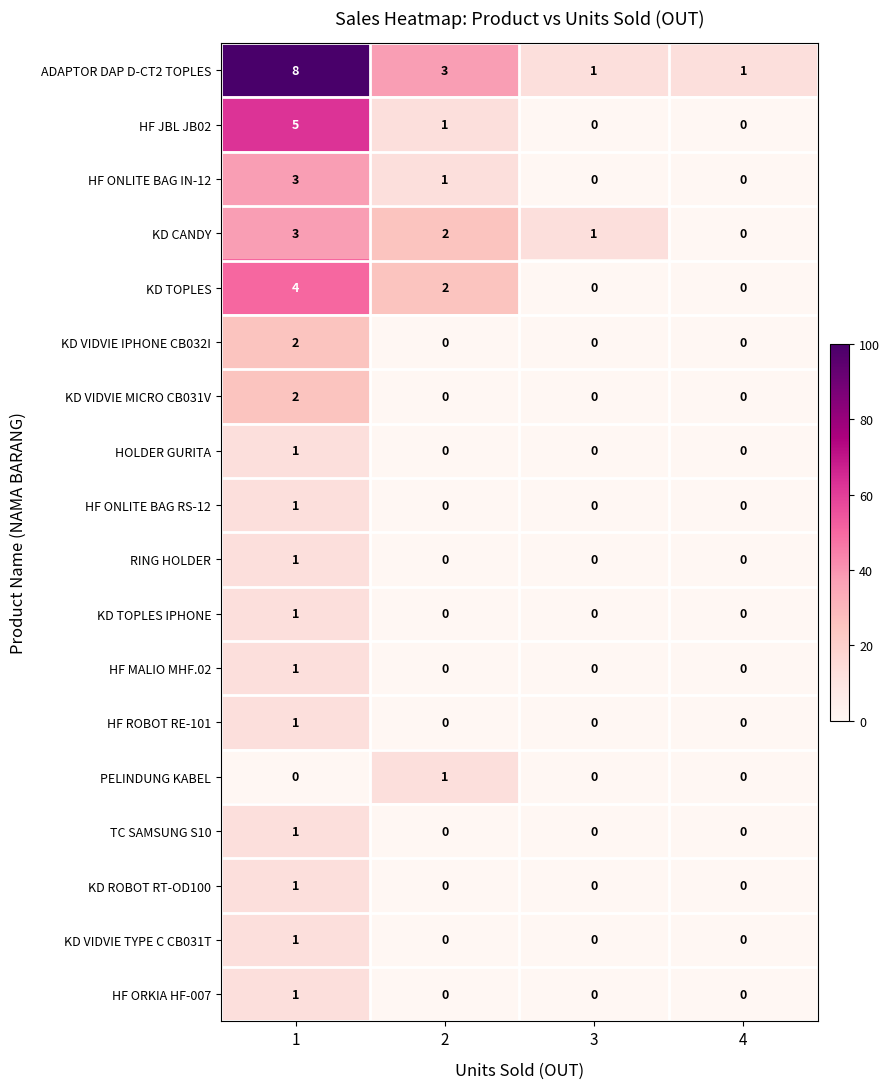

How many KD VIDVIE MICRO CB031V values are between 0 and 2?

4